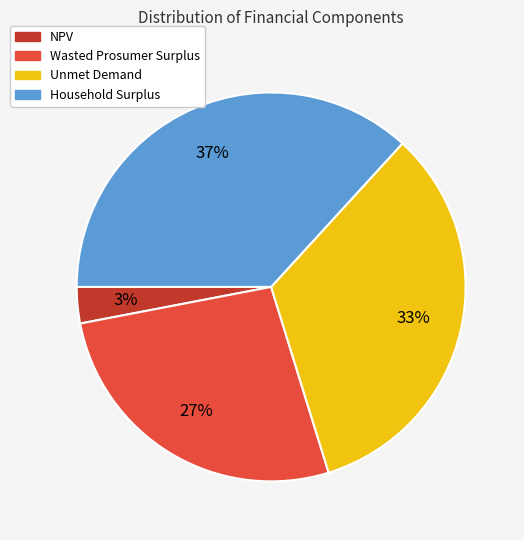

Do Wasted Prosumer Surplus and Household Surplus together represent more than half of the pie?

Yes